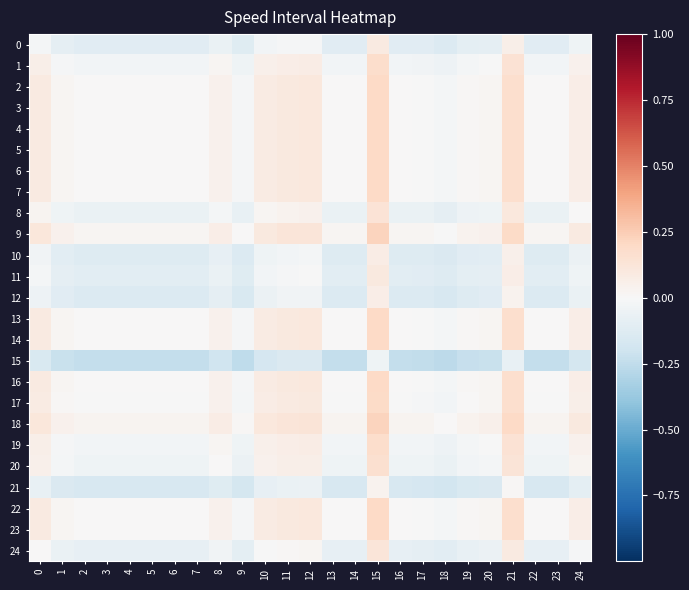

Reading left to right, transcribe all the data shown in this chart.

0: 0=-0.0	1=-0.1	2=-0.1	3=-0.1	4=-0.1	5=-0.1	6=-0.1	7=-0.1	8=-0.1	9=-0.1	10=-0.0	11=-0.0	12=-0.0	13=-0.1	14=-0.1	15=0.1	16=-0.1	17=-0.1	18=-0.1	19=-0.1	20=-0.1	21=0.1	22=-0.1	23=-0.1	24=-0.0
1: 0=0.1	1=-0.0	2=-0.0	3=-0.0	4=-0.0	5=-0.0	6=-0.0	7=-0.0	8=0.0	9=-0.0	10=0.1	11=0.1	12=0.1	13=-0.0	14=-0.0	15=0.2	16=-0.0	17=-0.0	18=-0.1	19=-0.0	20=-0.0	21=0.1	22=-0.0	23=-0.0	24=0.0
2: 0=0.1	1=0.0	2=0.0	3=0.0	4=0.0	5=0.0	6=0.0	7=0.0	8=0.0	9=-0.0	10=0.1	11=0.1	12=0.1	13=0.0	14=0.0	15=0.2	16=0.0	17=-0.0	18=-0.0	19=0.0	20=0.0	21=0.2	22=0.0	23=0.0	24=0.1
3: 0=0.1	1=0.0	2=0.0	3=0.0	4=0.0	5=0.0	6=0.0	7=0.0	8=0.0	9=-0.0	10=0.1	11=0.1	12=0.1	13=0.0	14=0.0	15=0.2	16=0.0	17=-0.0	18=-0.0	19=0.0	20=0.0	21=0.2	22=0.0	23=0.0	24=0.1
4: 0=0.1	1=0.0	2=0.0	3=0.0	4=0.0	5=0.0	6=0.0	7=0.0	8=0.0	9=-0.0	10=0.1	11=0.1	12=0.1	13=0.0	14=0.0	15=0.2	16=0.0	17=-0.0	18=-0.0	19=0.0	20=0.0	21=0.2	22=0.0	23=0.0	24=0.1
5: 0=0.1	1=0.0	2=0.0	3=0.0	4=0.0	5=0.0	6=0.0	7=0.0	8=0.0	9=-0.0	10=0.1	11=0.1	12=0.1	13=0.0	14=0.0	15=0.2	16=0.0	17=-0.0	18=-0.0	19=0.0	20=0.0	21=0.2	22=0.0	23=0.0	24=0.1
6: 0=0.1	1=0.0	2=0.0	3=0.0	4=0.0	5=0.0	6=0.0	7=0.0	8=0.0	9=-0.0	10=0.1	11=0.1	12=0.1	13=0.0	14=0.0	15=0.2	16=0.0	17=-0.0	18=-0.0	19=0.0	20=0.0	21=0.2	22=0.0	23=0.0	24=0.1
7: 0=0.1	1=0.0	2=0.0	3=0.0	4=0.0	5=0.0	6=0.0	7=0.0	8=0.0	9=-0.0	10=0.1	11=0.1	12=0.1	13=0.0	14=0.0	15=0.2	16=0.0	17=-0.0	18=-0.0	19=0.0	20=0.0	21=0.2	22=0.0	23=0.0	24=0.1
8: 0=0.0	1=-0.0	2=-0.1	3=-0.1	4=-0.1	5=-0.1	6=-0.1	7=-0.1	8=-0.0	9=-0.1	10=0.0	11=0.0	12=0.0	13=-0.1	14=-0.1	15=0.1	16=-0.1	17=-0.1	18=-0.1	19=-0.1	20=-0.0	21=0.1	22=-0.1	23=-0.1	24=0.0
9: 0=0.1	1=0.0	2=0.0	3=0.0	4=0.0	5=0.0	6=0.0	7=0.0	8=0.1	9=0.0	10=0.1	11=0.1	12=0.1	13=0.0	14=0.0	15=0.2	16=0.0	17=0.0	18=-0.0	19=0.0	20=0.0	21=0.2	22=0.0	23=0.0	24=0.1
10: 0=-0.0	1=-0.1	2=-0.1	3=-0.1	4=-0.1	5=-0.1	6=-0.1	7=-0.1	8=-0.1	9=-0.1	10=-0.0	11=-0.0	12=-0.0	13=-0.1	14=-0.1	15=0.1	16=-0.1	17=-0.1	18=-0.1	19=-0.1	20=-0.1	21=0.0	22=-0.1	23=-0.1	24=-0.1
11: 0=-0.0	1=-0.1	2=-0.1	3=-0.1	4=-0.1	5=-0.1	6=-0.1	7=-0.1	8=-0.1	9=-0.1	10=-0.0	11=-0.0	12=-0.0	13=-0.1	14=-0.1	15=0.1	16=-0.1	17=-0.1	18=-0.1	19=-0.1	20=-0.1	21=0.1	22=-0.1	23=-0.1	24=-0.0
12: 0=-0.0	1=-0.1	2=-0.1	3=-0.1	4=-0.1	5=-0.1	6=-0.1	7=-0.1	8=-0.1	9=-0.2	10=-0.1	11=-0.0	12=-0.0	13=-0.1	14=-0.1	15=0.1	16=-0.1	17=-0.1	18=-0.2	19=-0.1	20=-0.1	21=0.0	22=-0.1	23=-0.1	24=-0.1
13: 0=0.1	1=0.0	2=0.0	3=0.0	4=0.0	5=0.0	6=0.0	7=0.0	8=0.0	9=-0.0	10=0.1	11=0.1	12=0.1	13=0.0	14=0.0	15=0.2	16=0.0	17=-0.0	18=-0.0	19=0.0	20=0.0	21=0.2	22=0.0	23=0.0	24=0.1
14: 0=0.1	1=0.0	2=0.0	3=0.0	4=0.0	5=0.0	6=0.0	7=0.0	8=0.0	9=-0.0	10=0.1	11=0.1	12=0.1	13=0.0	14=0.0	15=0.2	16=0.0	17=-0.0	18=-0.0	19=0.0	20=0.0	21=0.2	22=0.0	23=0.0	24=0.1
15: 0=-0.2	1=-0.2	2=-0.2	3=-0.2	4=-0.2	5=-0.2	6=-0.2	7=-0.2	8=-0.2	9=-0.3	10=-0.2	11=-0.1	12=-0.1	13=-0.2	14=-0.2	15=-0.0	16=-0.2	17=-0.2	18=-0.3	19=-0.2	20=-0.2	21=-0.1	22=-0.2	23=-0.2	24=-0.2
16: 0=0.1	1=0.0	2=0.0	3=0.0	4=0.0	5=0.0	6=0.0	7=0.0	8=0.0	9=-0.0	10=0.1	11=0.1	12=0.1	13=0.0	14=0.0	15=0.2	16=0.0	17=-0.0	18=-0.0	19=0.0	20=0.0	21=0.2	22=0.0	23=0.0	24=0.1
17: 0=0.1	1=0.0	2=-0.0	3=-0.0	4=-0.0	5=-0.0	6=-0.0	7=-0.0	8=0.0	9=-0.0	10=0.1	11=0.1	12=0.1	13=-0.0	14=-0.0	15=0.2	16=-0.0	17=-0.0	18=-0.0	19=0.0	20=0.0	21=0.2	22=-0.0	23=-0.0	24=0.1
18: 0=0.1	1=0.0	2=0.0	3=0.0	4=0.0	5=0.0	6=0.0	7=0.0	8=0.1	9=0.0	10=0.1	11=0.1	12=0.1	13=0.0	14=0.0	15=0.2	16=0.0	17=0.0	18=0.0	19=0.0	20=0.0	21=0.2	22=0.0	23=0.0	24=0.1
19: 0=0.1	1=-0.0	2=-0.0	3=-0.0	4=-0.0	5=-0.0	6=-0.0	7=-0.0	8=0.0	9=-0.0	10=0.1	11=0.1	12=0.1	13=-0.0	14=-0.0	15=0.2	16=-0.0	17=-0.0	18=-0.1	19=-0.0	20=-0.0	21=0.1	22=-0.0	23=-0.0	24=0.0
20: 0=0.0	1=-0.0	2=-0.0	3=-0.0	4=-0.0	5=-0.0	6=-0.0	7=-0.0	8=0.0	9=-0.1	10=0.0	11=0.1	12=0.1	13=-0.0	14=-0.0	15=0.2	16=-0.0	17=-0.0	18=-0.1	19=-0.0	20=-0.0	21=0.1	22=-0.0	23=-0.0	24=0.0
21: 0=-0.1	1=-0.1	2=-0.2	3=-0.2	4=-0.2	5=-0.2	6=-0.2	7=-0.2	8=-0.1	9=-0.2	10=-0.1	11=-0.1	12=-0.1	13=-0.2	14=-0.2	15=0.0	16=-0.2	17=-0.2	18=-0.2	19=-0.2	20=-0.1	21=0.0	22=-0.2	23=-0.2	24=-0.1
22: 0=0.1	1=0.0	2=0.0	3=0.0	4=0.0	5=0.0	6=0.0	7=0.0	8=0.0	9=-0.0	10=0.1	11=0.1	12=0.1	13=0.0	14=0.0	15=0.2	16=0.0	17=-0.0	18=-0.0	19=0.0	20=0.0	21=0.2	22=0.0	23=0.0	24=0.1
23: 0=0.1	1=0.0	2=0.0	3=0.0	4=0.0	5=0.0	6=0.0	7=0.0	8=0.0	9=-0.0	10=0.1	11=0.1	12=0.1	13=0.0	14=0.0	15=0.2	16=0.0	17=-0.0	18=-0.0	19=0.0	20=0.0	21=0.2	22=0.0	23=0.0	24=0.1
24: 0=0.0	1=-0.1	2=-0.1	3=-0.1	4=-0.1	5=-0.1	6=-0.1	7=-0.1	8=-0.0	9=-0.1	10=-0.0	11=0.0	12=0.0	13=-0.1	14=-0.1	15=0.1	16=-0.1	17=-0.1	18=-0.1	19=-0.1	20=-0.1	21=0.1	22=-0.1	23=-0.1	24=-0.0